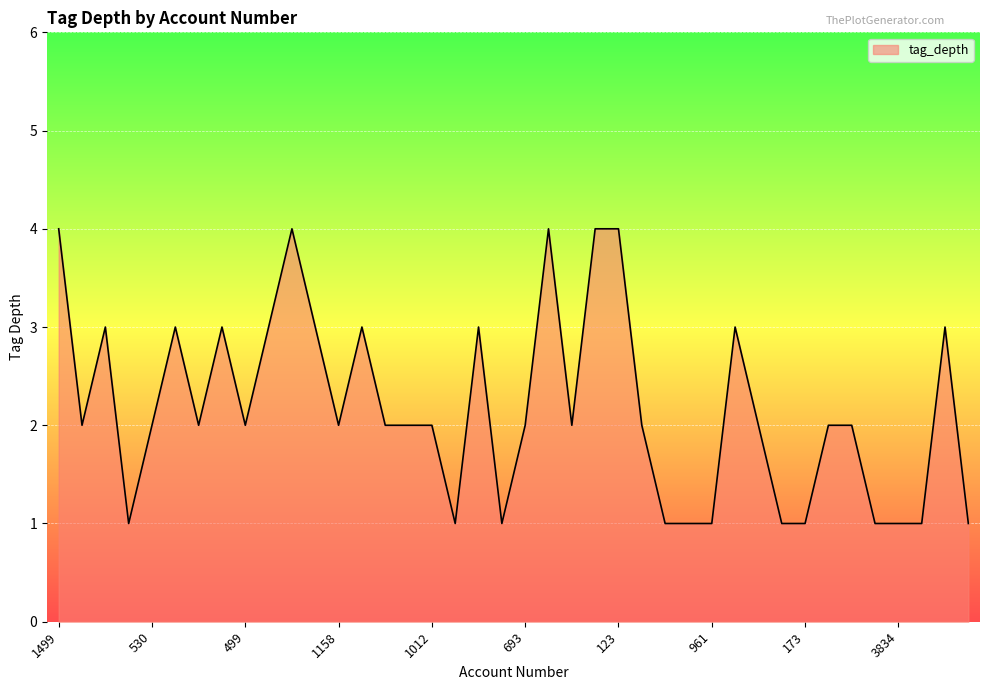

What is the greatest value displayed?

4